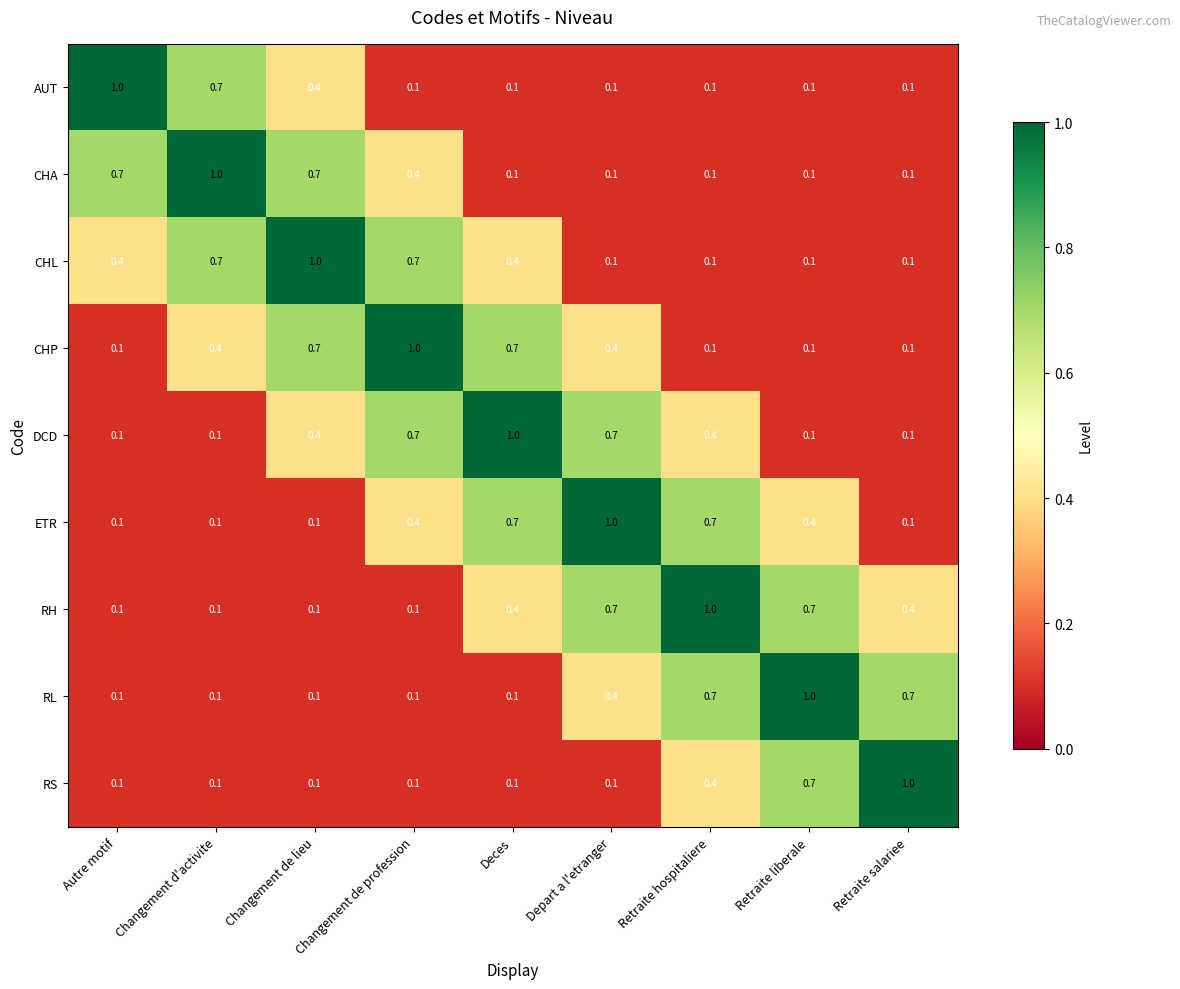

What is the maximum value shown in the chart?

1.0